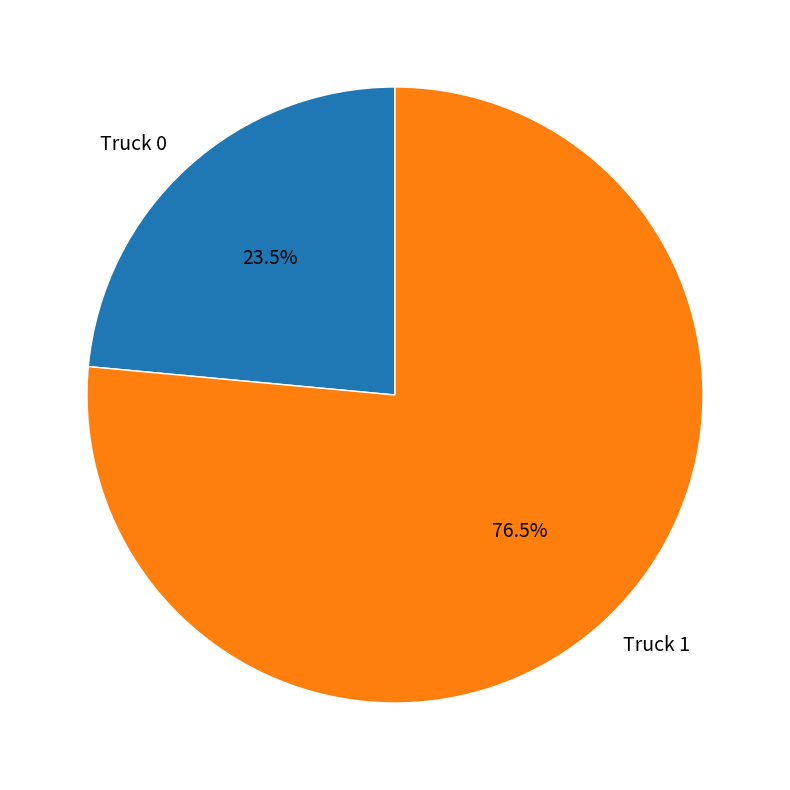

Count the number of slices in the pie.

2